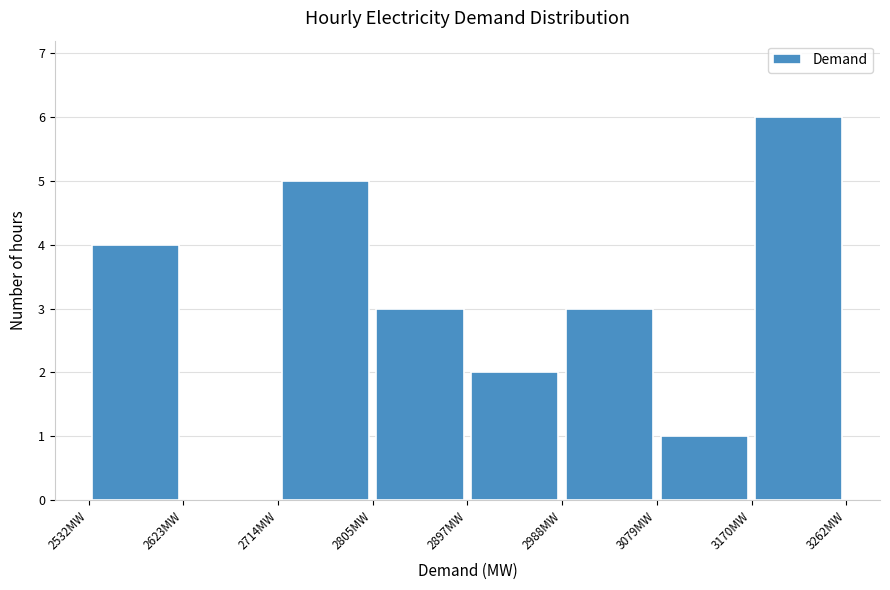

Which range on the x-axis has the tallest bar?

3170 to 3260